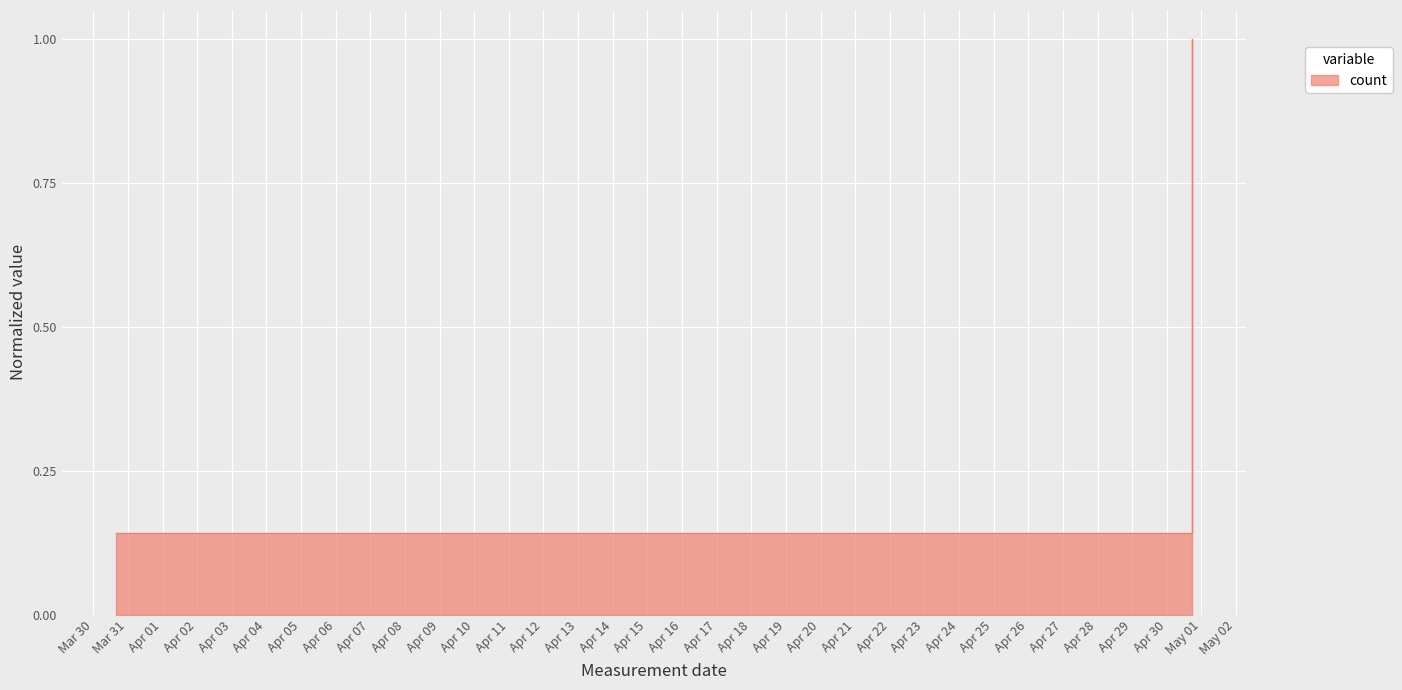

How many interior local peaks (higher than both neighbors) does the data have?

1